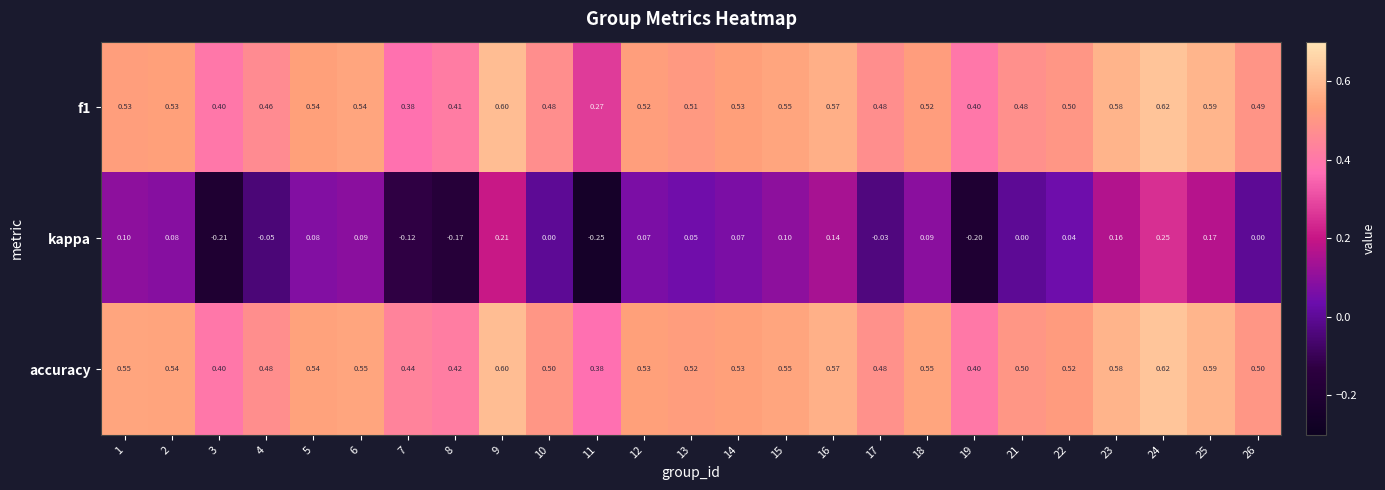

Is the value of f1 at 16 greater than the value of kappa at 19?

Yes